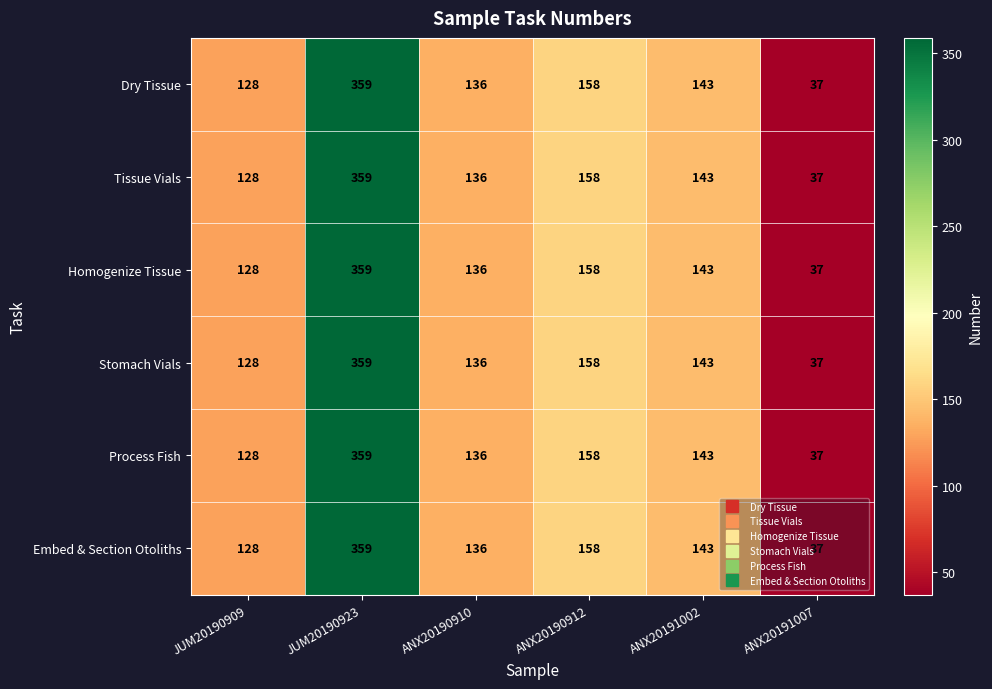

List the labels in order of Embed & Section Otoliths value, largest first.

JUM20190923, ANX20190912, ANX20191002, ANX20190910, JUM20190909, ANX20191007